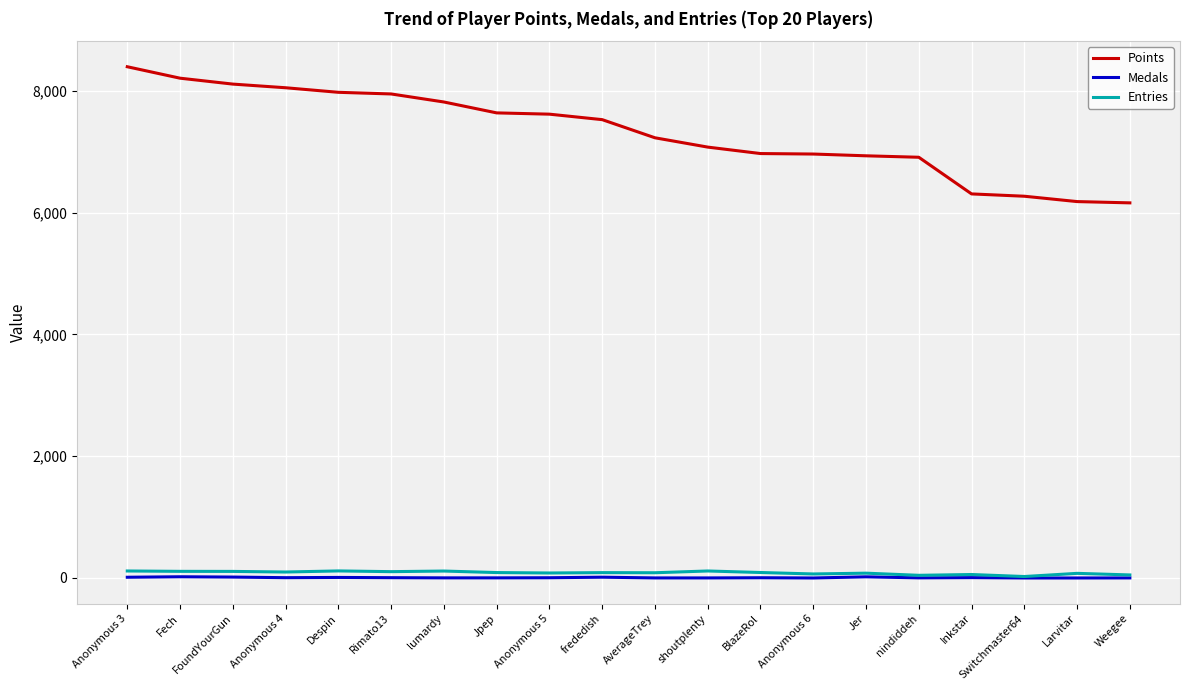

Which series has the largest total across all categories?

Points